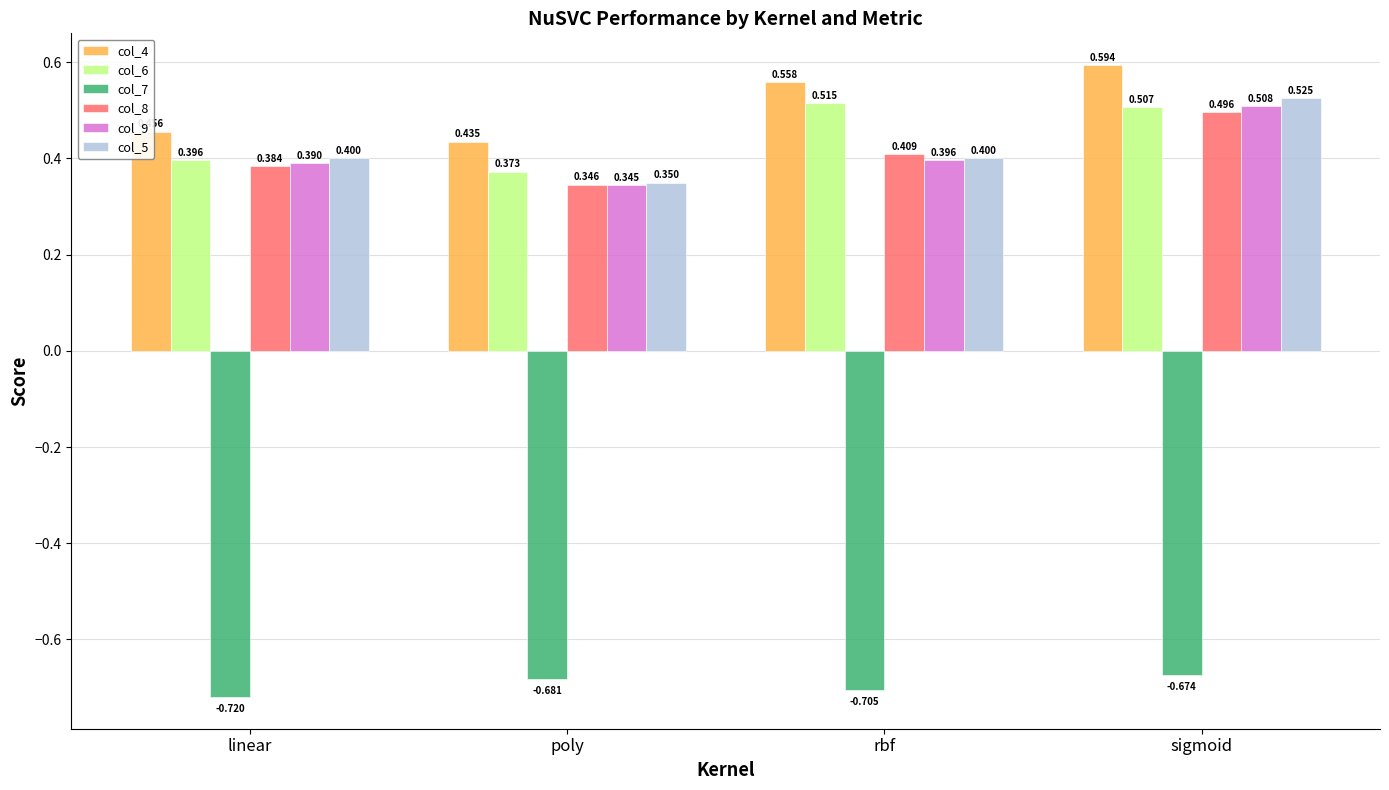

How many categories are shown in the chart?

4